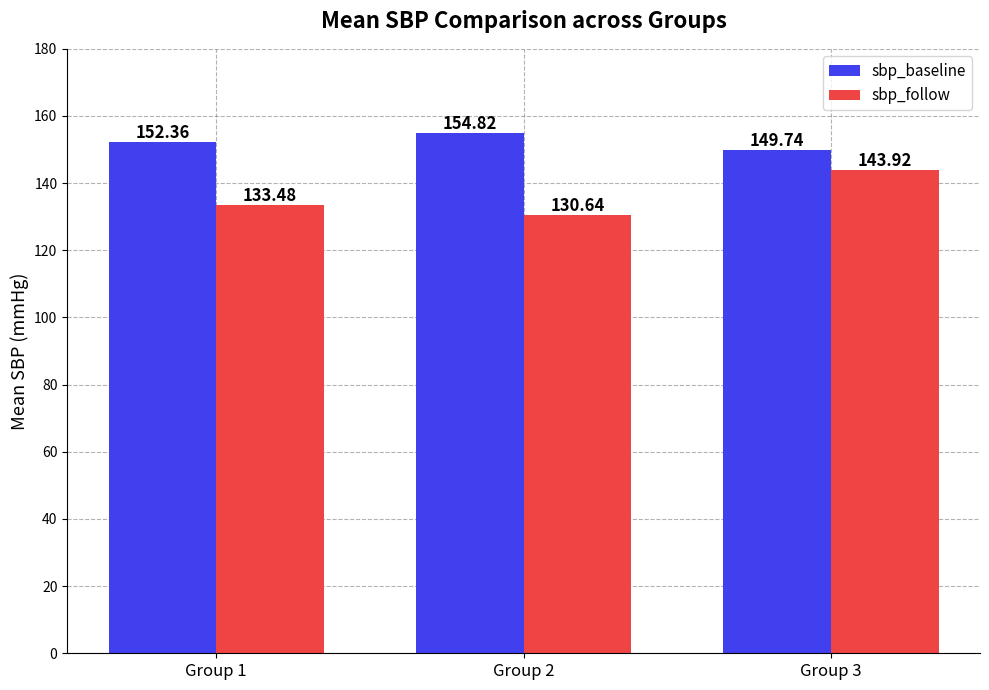

Which category has the lowest value across all series?

Group 2